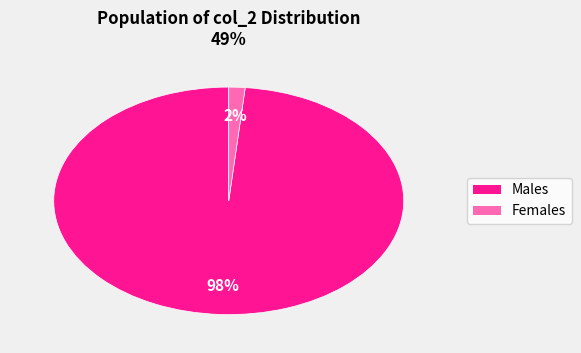

Does any single category account for the majority?

Yes